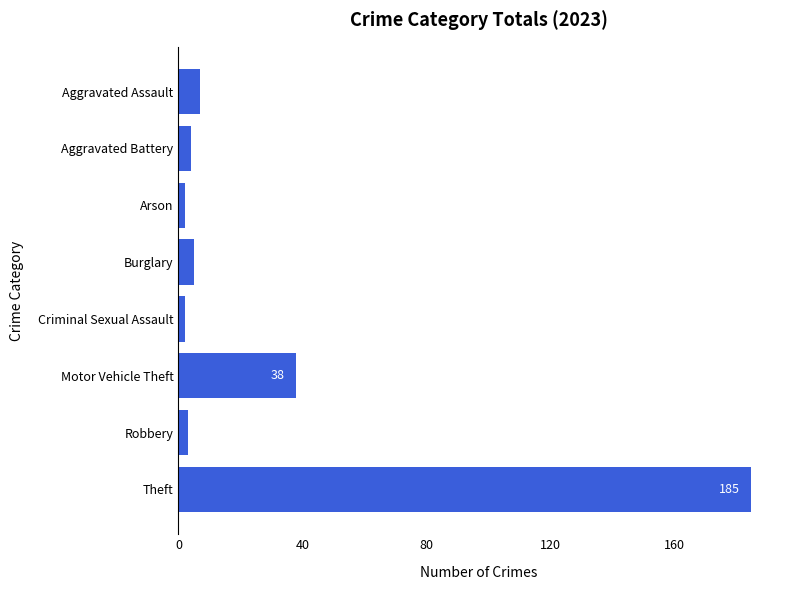

Between Robbery and Burglary, which is larger?

Burglary